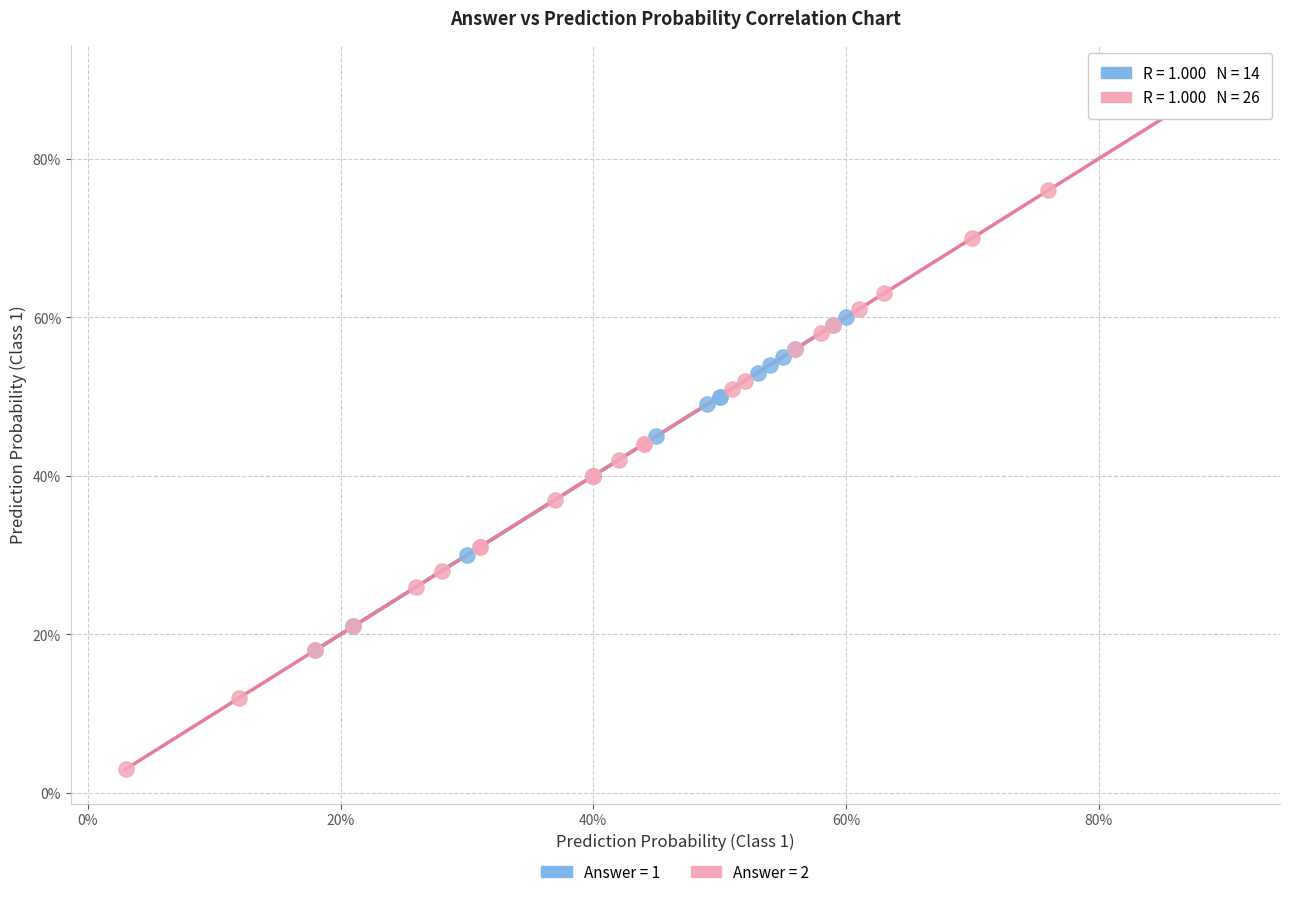

What are all the series names shown in the legend?

Answer = 1, Answer = 2